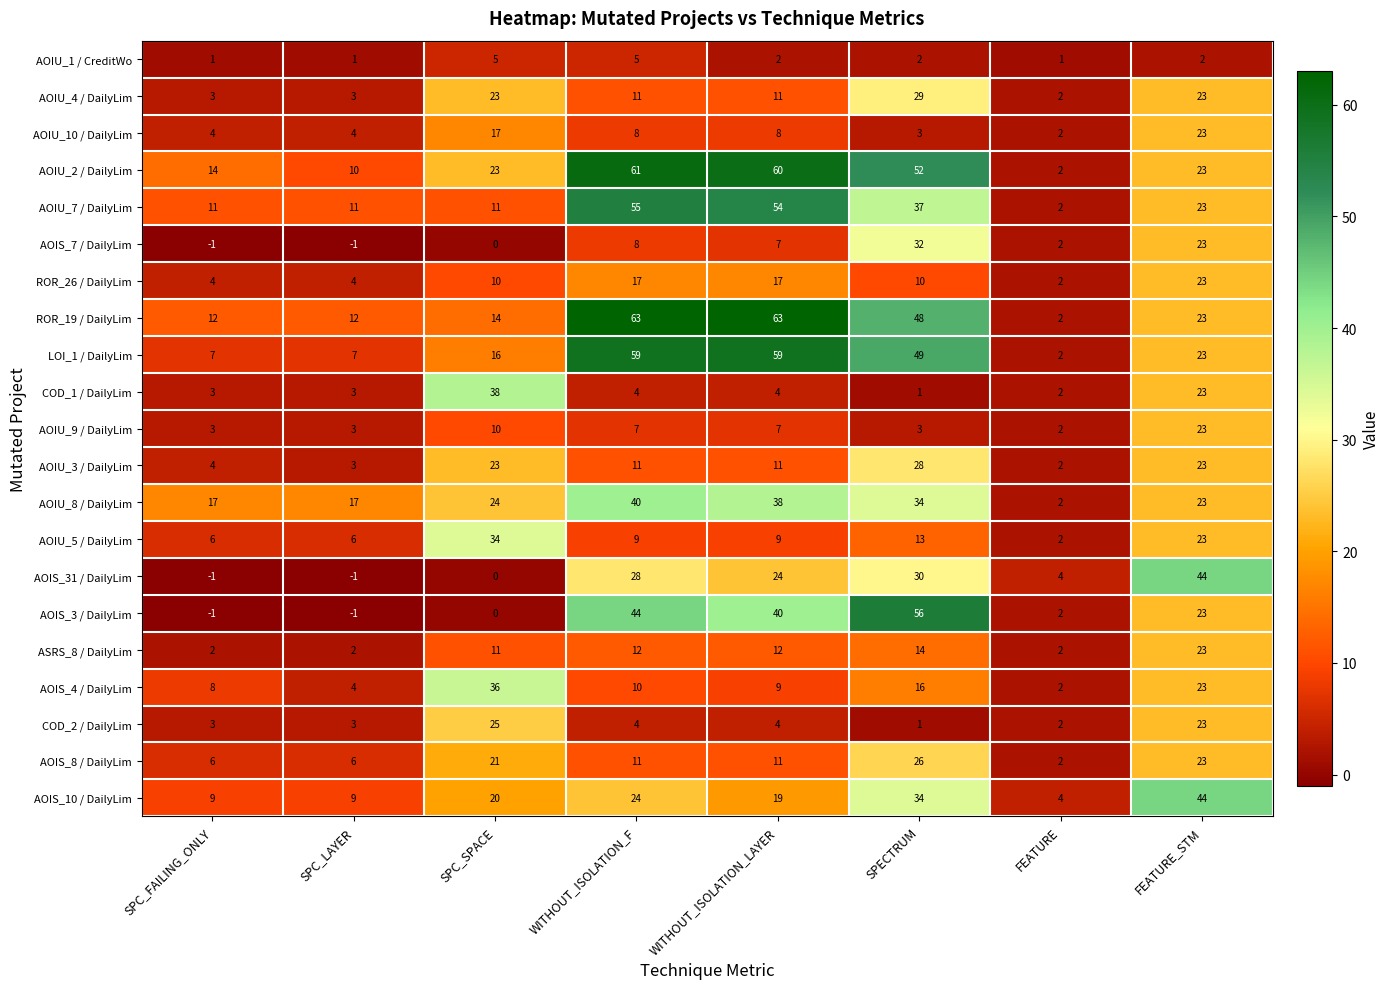

Which series has the widest spread of values?

ROR_19 / DailyLim